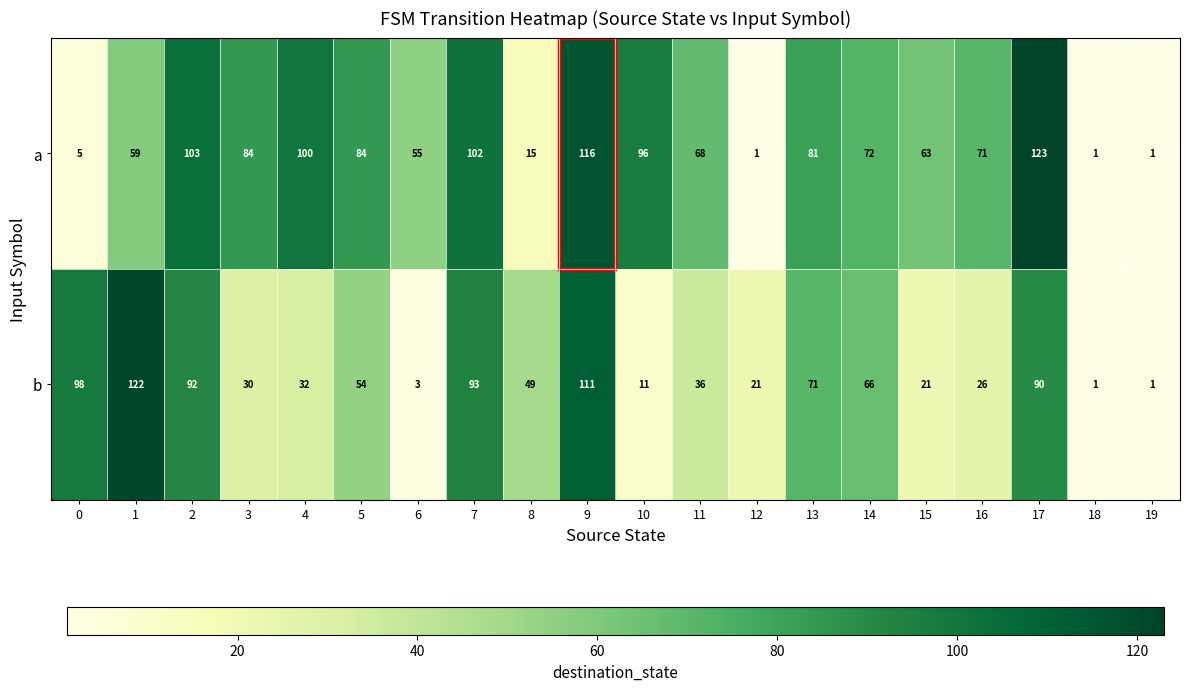

What is the maximum value shown in the chart?

123